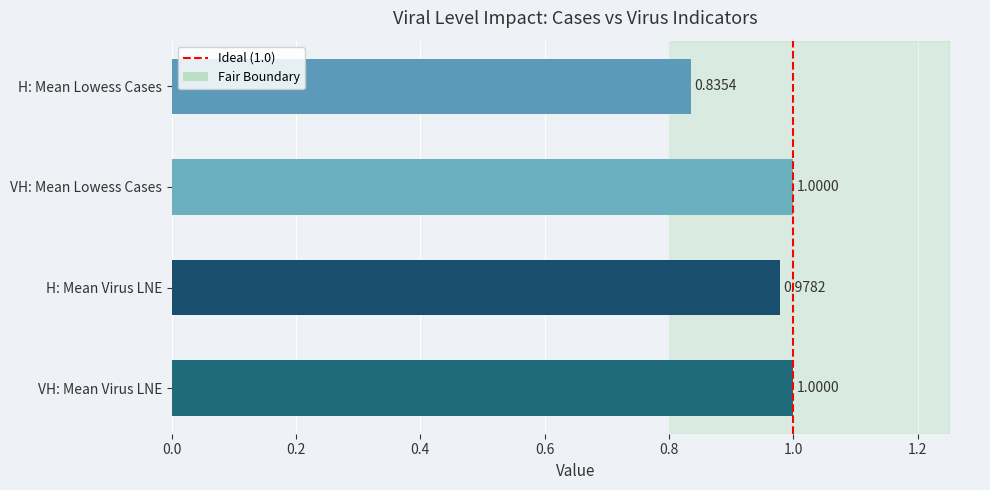

How many bars are there in total?

4